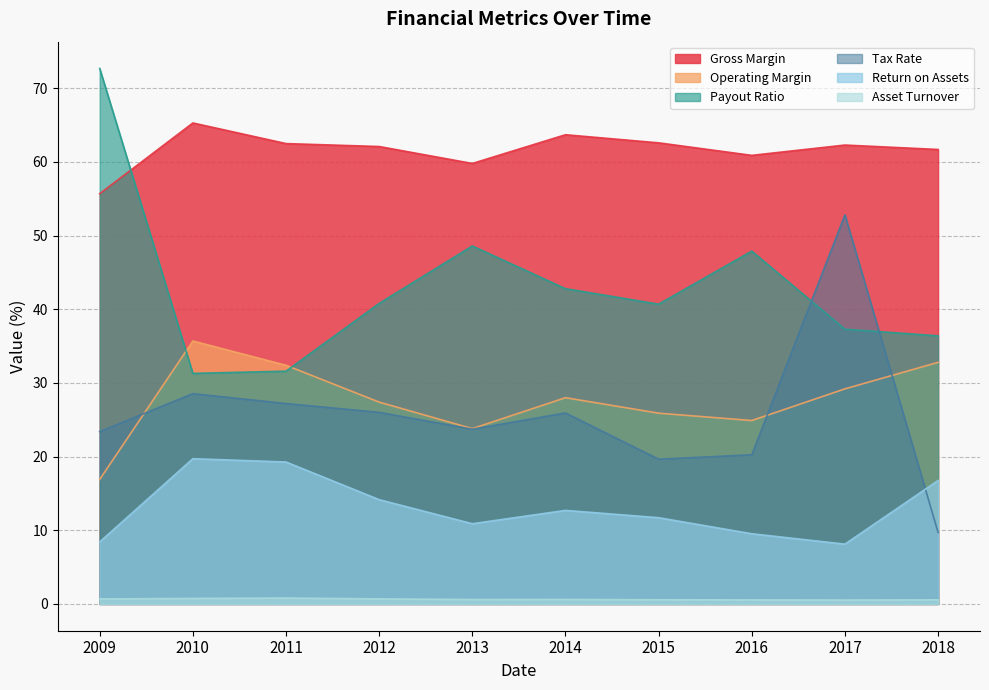

Is the value of Tax Rate at 2013 greater than the value of Operating Margin at 2009?

Yes